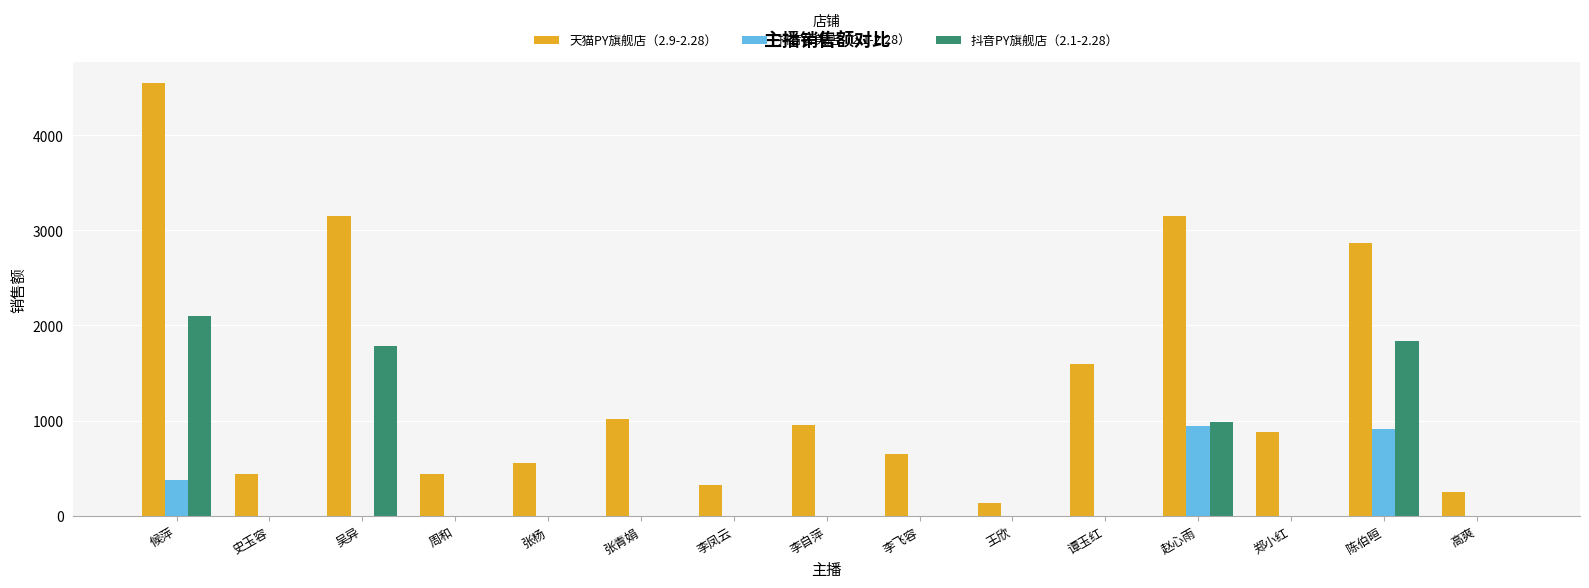

The 抖音奢美店（2.1-2.28） series shows 342.0 at 赵心雨. True or false?

False